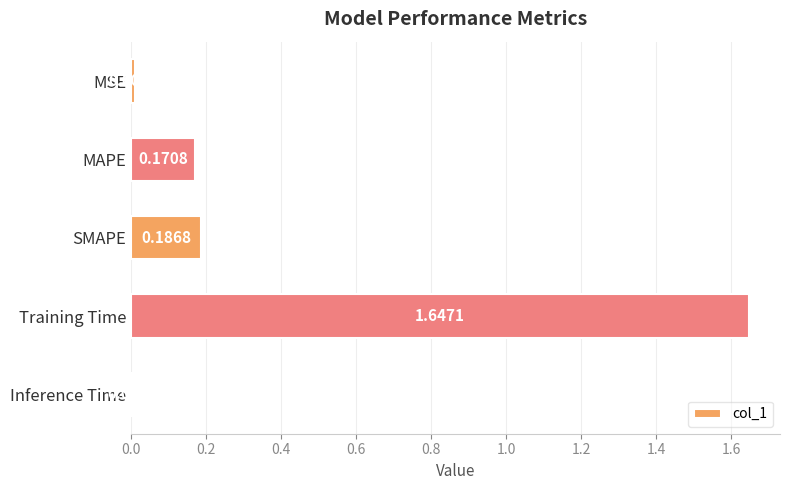

At which category does the chart reach its peak across all series?

Training Time